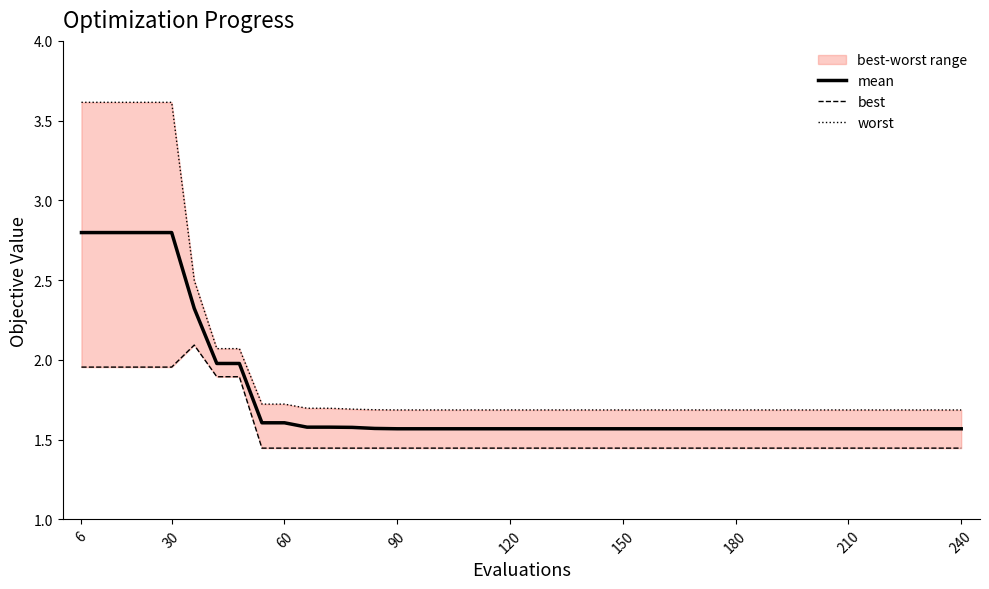

What is the value of the worst point at the 9th from the left?

1.7